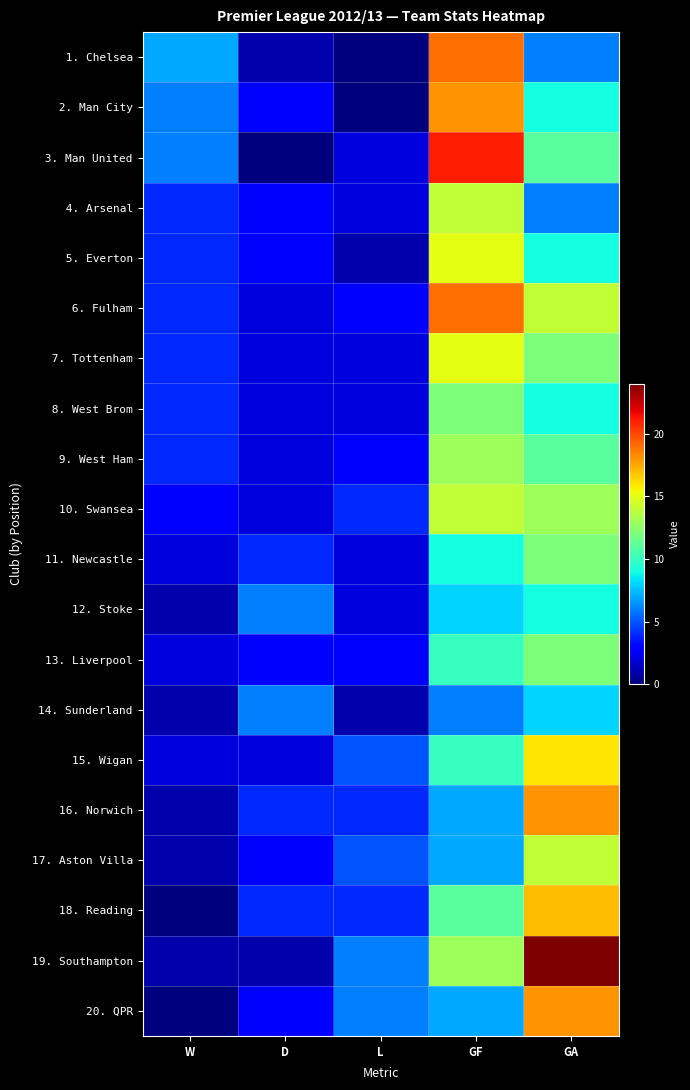

Between D and GA, which series saw the biggest shift?

19. Southampton